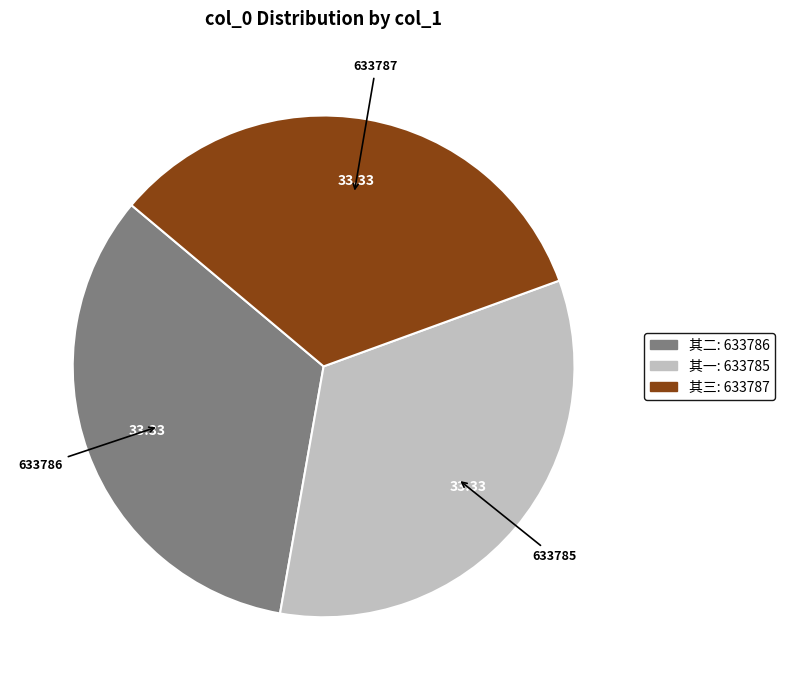

Is there any slice that represents more than half of the pie?

No